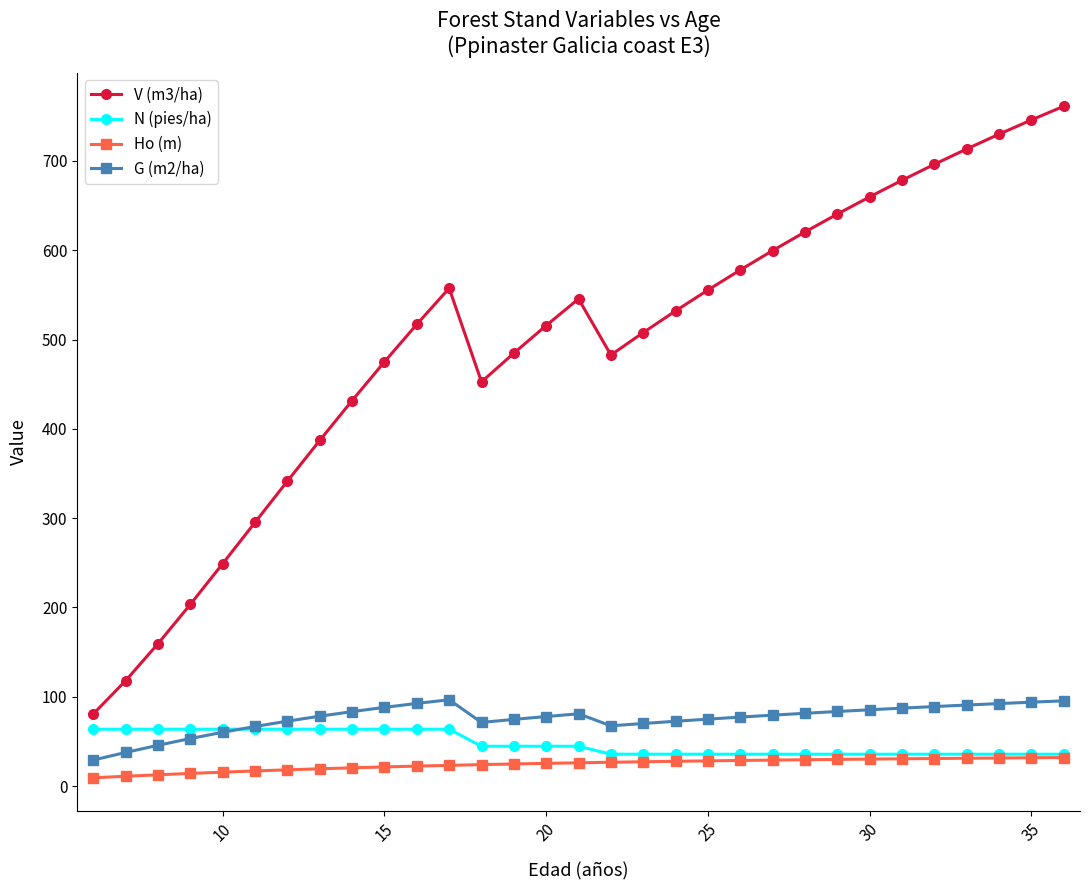

What is the average value of the N (pies/ha) series?

47.6